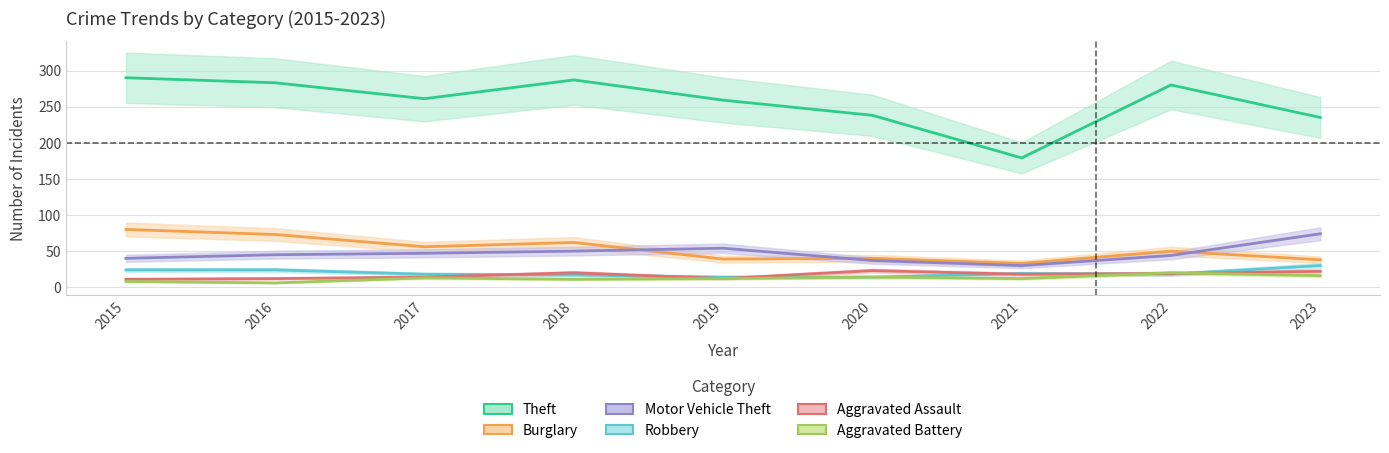

How many values in the Motor Vehicle Theft series exceed 45?

4